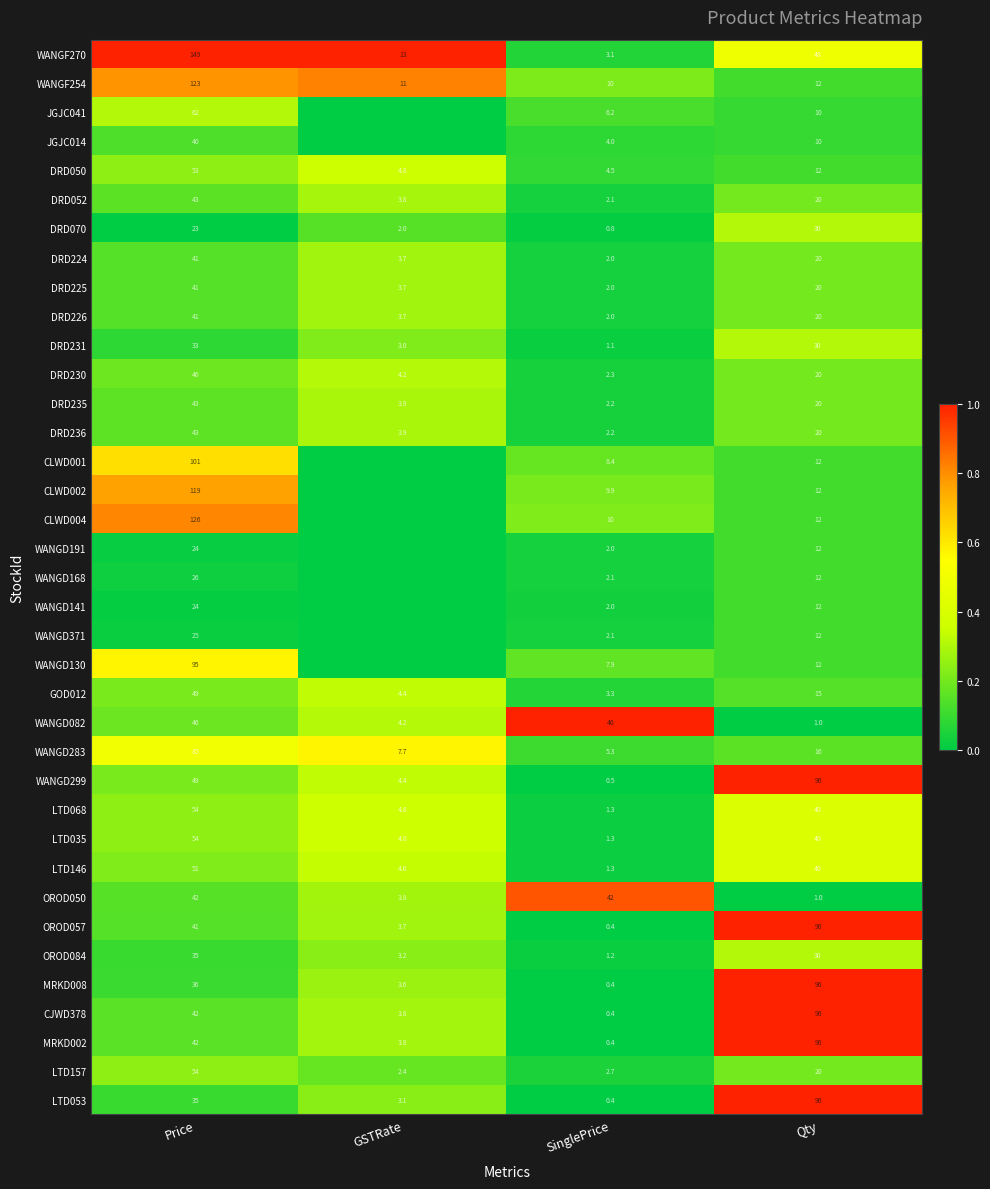

Count the number of categories in the chart.

4